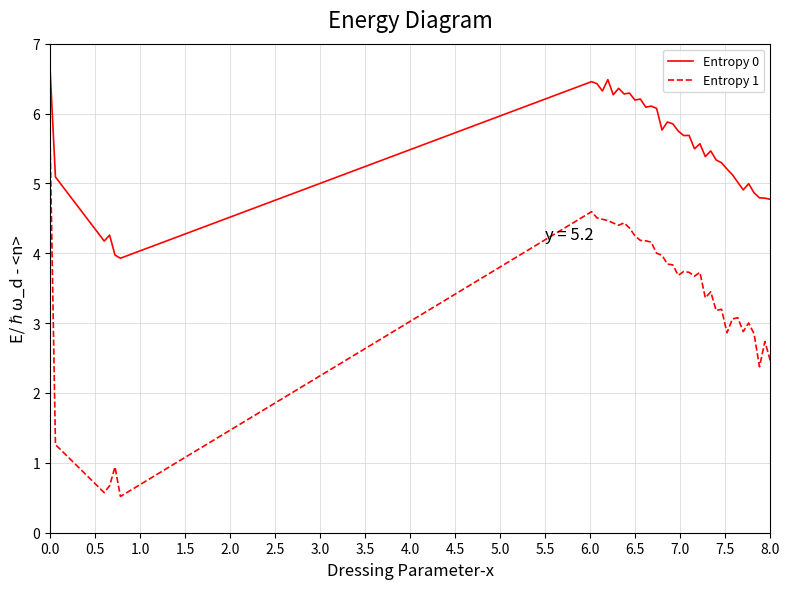

What is the smallest value displayed?

0.5